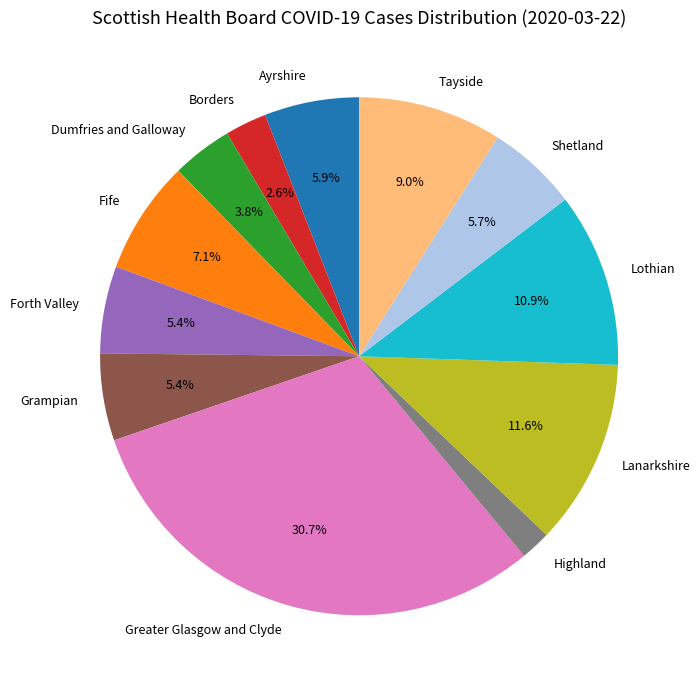

What is the ratio of the value at Tayside to the value at Fife?

1.3